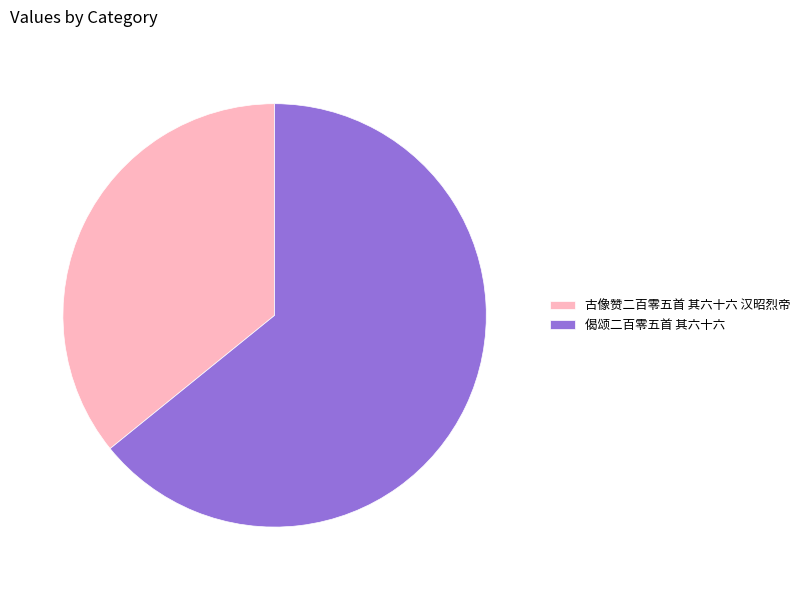

Count the number of slices in the pie.

2